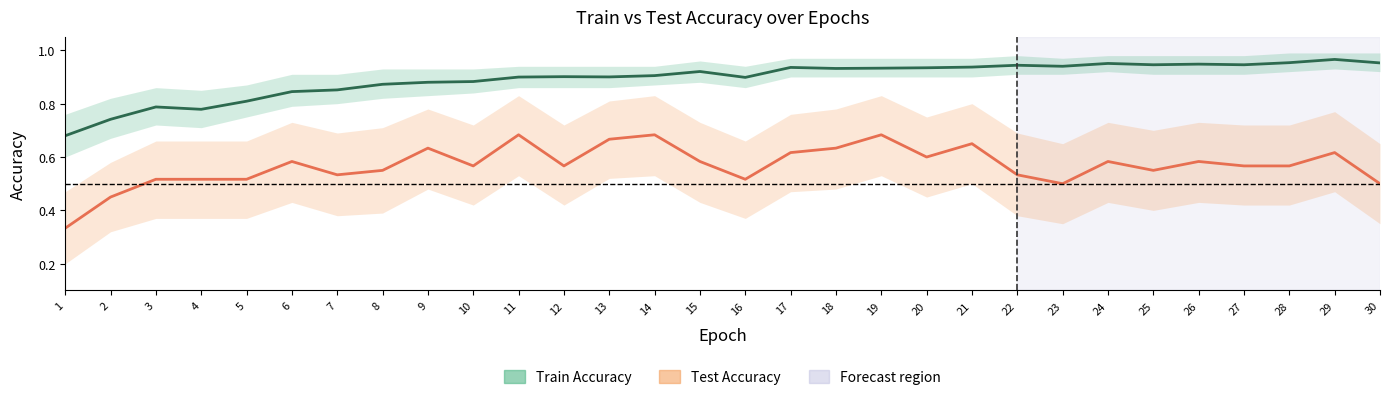

What is the maximum value for Test Accuracy?

0.7